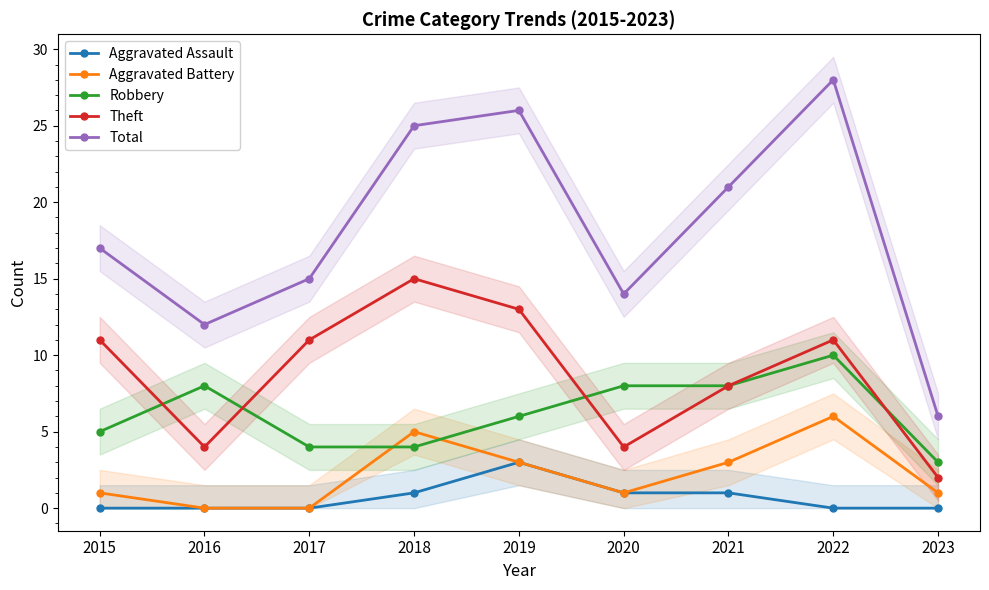

Rank the series by their maximum value, from highest to lowest.

Total, Theft, Robbery, Aggravated Battery, Aggravated Assault